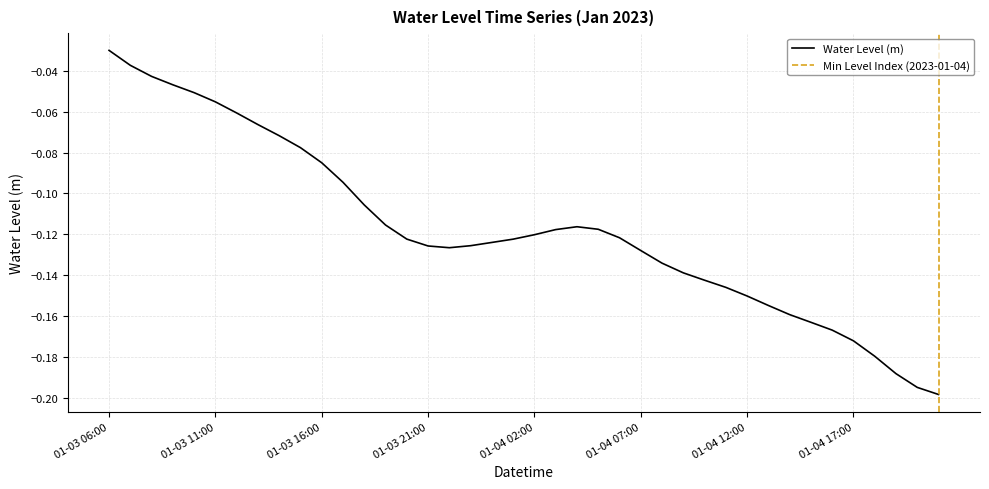

At which category does the chart reach its peak across all series?

01-03 06:00